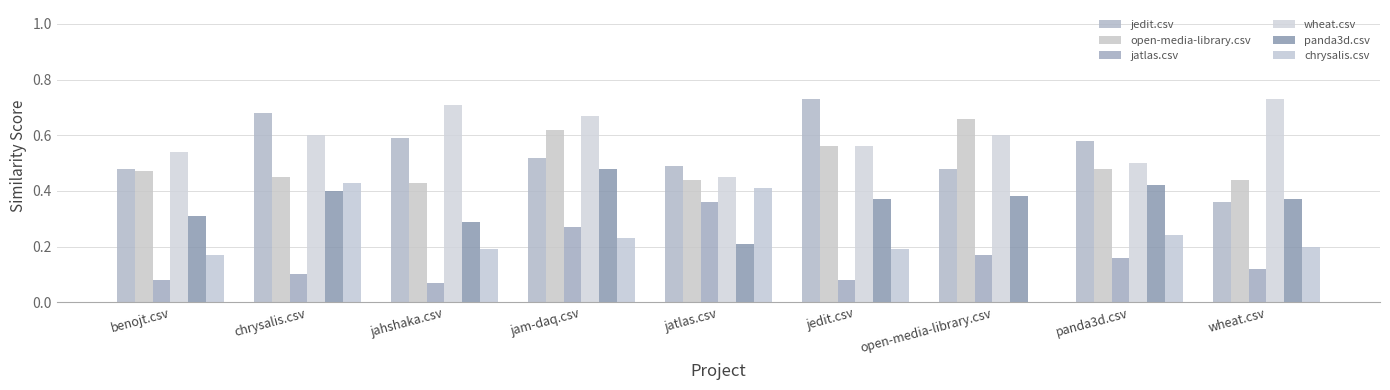

What is the label of the 1st bar from the right?

wheat.csv